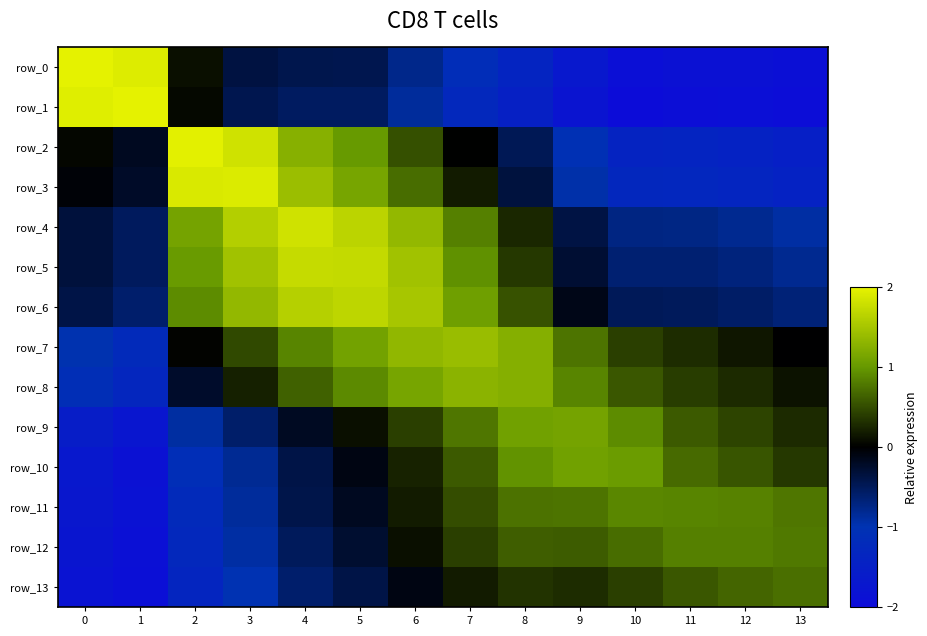

Where does the row_5 series first go above 0?

2